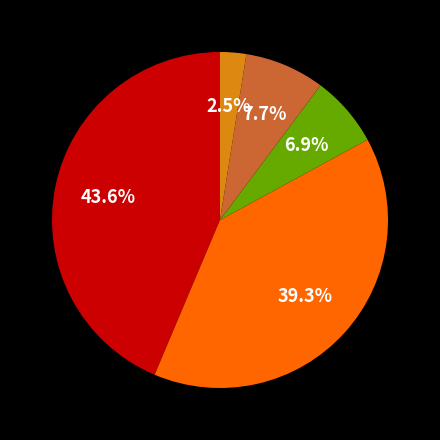

Is there a majority slice in this chart?

No